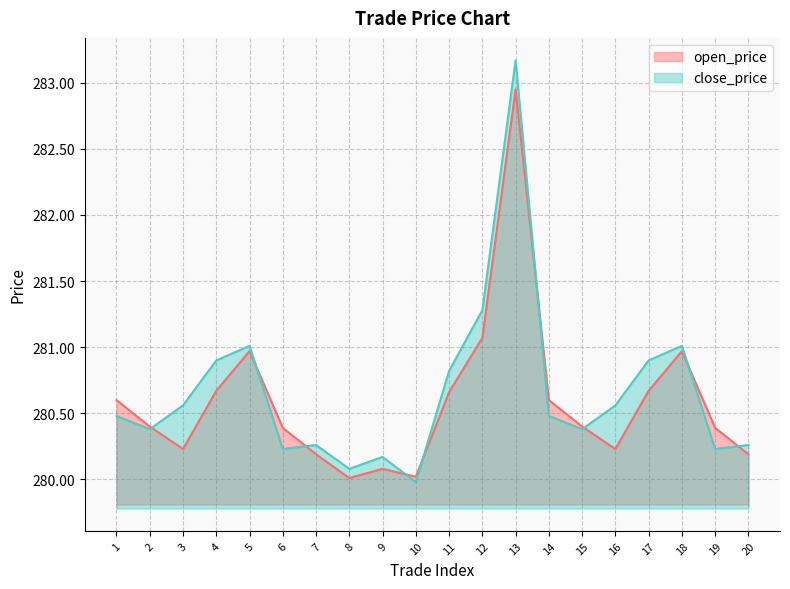

Reading left to right, list all the values displayed in this chart.

open_price: 280.6	280.4	280.2	280.7	281.0	280.4	280.2	280.0	280.1	280.0	280.7	281.1	282.9	280.6	280.4	280.2	280.7	281.0	280.4	280.2
close_price: 280.5	280.4	280.6	280.9	281.0	280.2	280.3	280.1	280.2	280.0	280.8	281.3	283.2	280.5	280.4	280.6	280.9	281.0	280.2	280.3